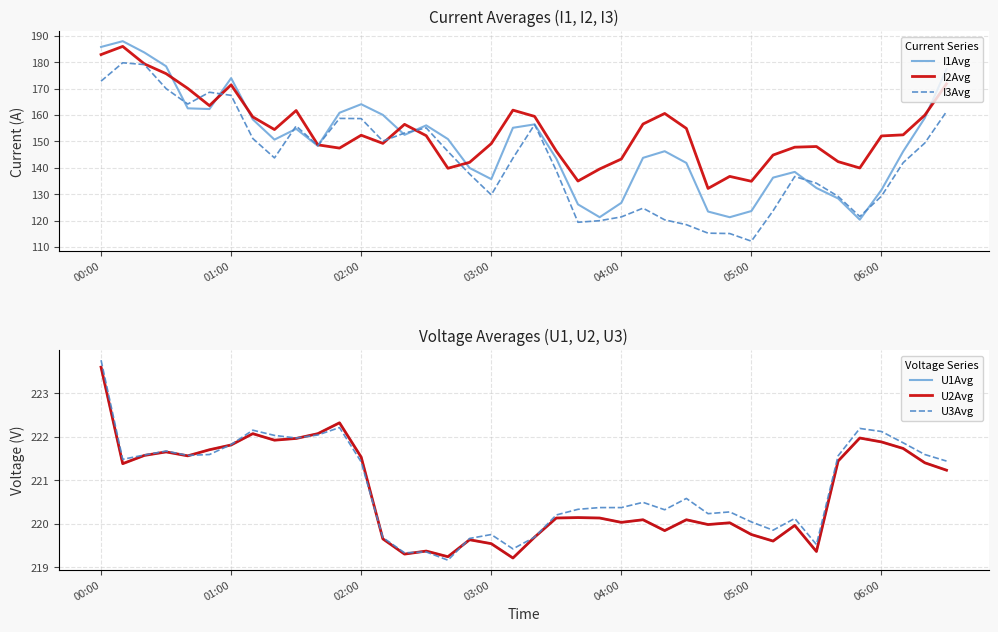

How many values in the I3Avg series are below 143?

19